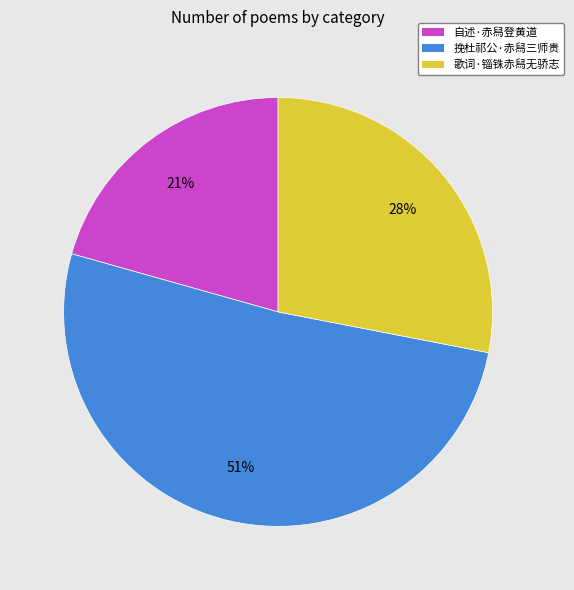

Approximately how many times larger is the value at 挽杜祁公·赤舄三师贵 compared to 歌词·锱铢赤舄无骄志?

1.8